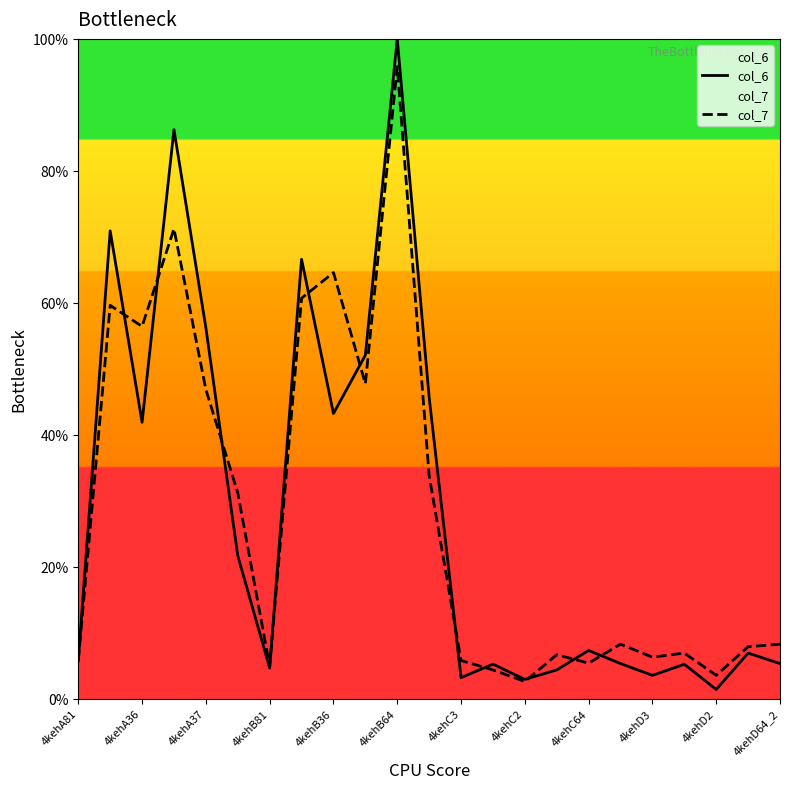

At which label does col_6 reach its peak?

4kehB64